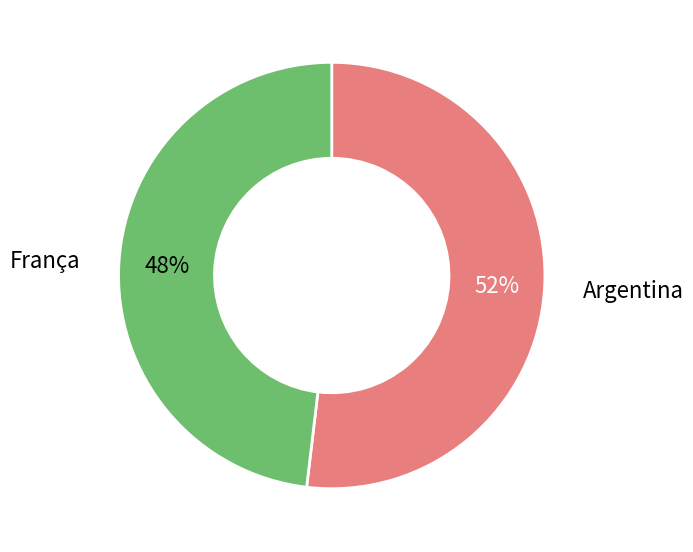

Does França represent more than half of the total?

No